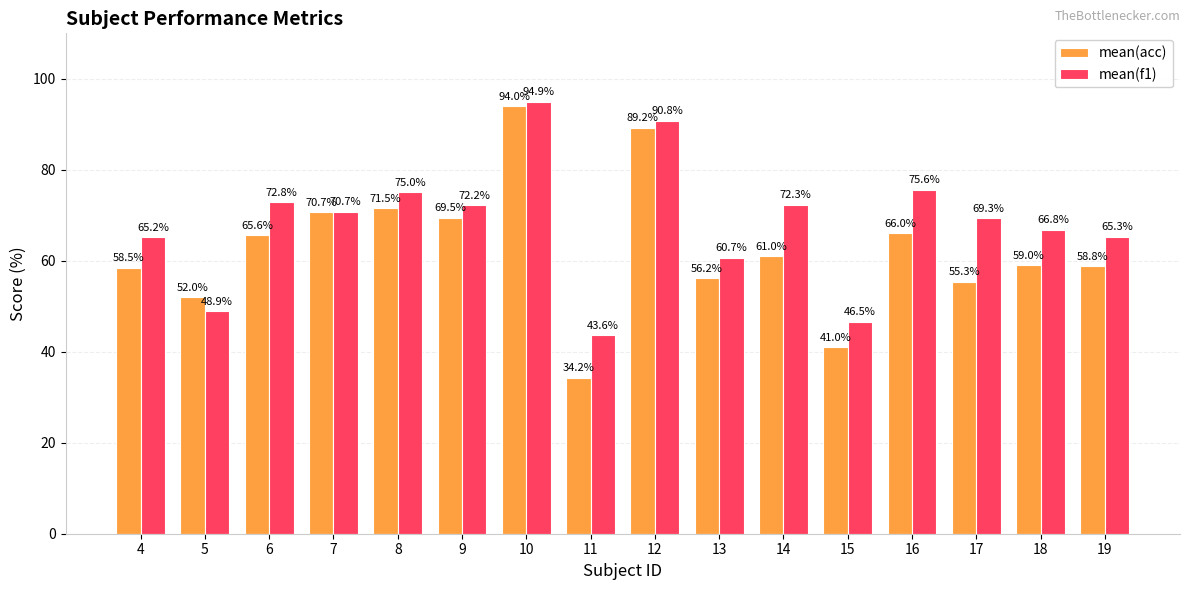

True or false: mean(f1) has a value of 130.1 at 8.

False